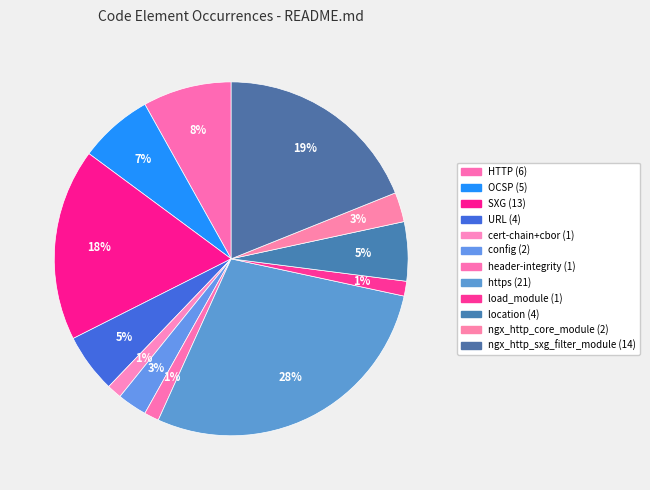

Is it true that load_module is 1% of the pie?

True